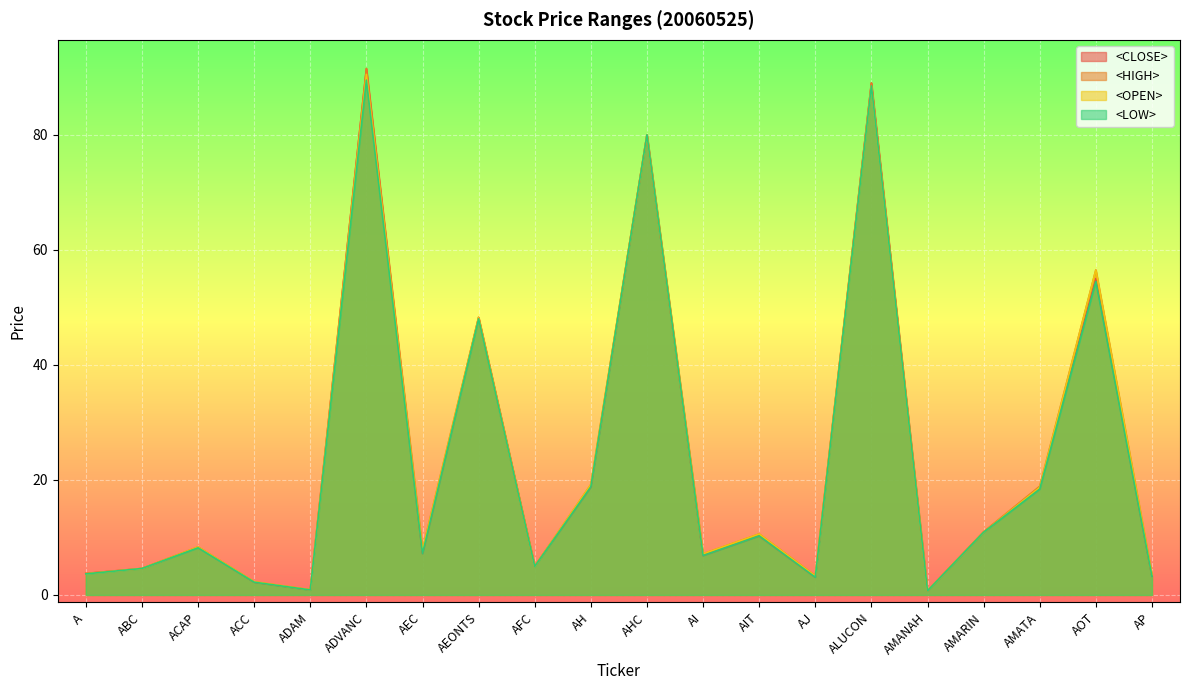

Reading left to right, extract all data points from this chart.

<CLOSE>: A=3.7	ABC=4.6	ACAP=8.3	ACC=2.2	ADAM=0.9	ADVANC=91.5	AEC=7.2	AEONTS=48.2	AFC=5.0	AH=18.8	AHC=80.0	AI=6.8	AIT=10.3	AJ=3.1	ALUCON=89.0	AMANAH=0.7	AMARIN=10.9	AMATA=18.6	AOT=55.0	AP=3.3
<HIGH>: A=3.7	ABC=4.6	ACAP=8.3	ACC=2.3	ADAM=0.9	ADVANC=91.5	AEC=7.9	AEONTS=48.2	AFC=5.0	AH=19.2	AHC=80.0	AI=7.2	AIT=10.6	AJ=3.3	ALUCON=89.0	AMANAH=0.7	AMARIN=11.0	AMATA=18.9	AOT=56.5	AP=3.5
<OPEN>: A=3.7	ABC=4.6	ACAP=8.3	ACC=2.3	ADAM=0.9	ADVANC=90.5	AEC=7.8	AEONTS=48.2	AFC=5.0	AH=19.2	AHC=80.0	AI=7.2	AIT=10.6	AJ=3.3	ALUCON=88.5	AMANAH=0.7	AMARIN=10.9	AMATA=18.7	AOT=56.5	AP=3.5
<LOW>: A=3.7	ABC=4.6	ACAP=8.2	ACC=2.2	ADAM=0.9	ADVANC=89.5	AEC=7.2	AEONTS=48.0	AFC=5.0	AH=18.8	AHC=80.0	AI=6.8	AIT=10.3	AJ=3.1	ALUCON=88.5	AMANAH=0.7	AMARIN=10.9	AMATA=18.4	AOT=54.5	AP=3.3